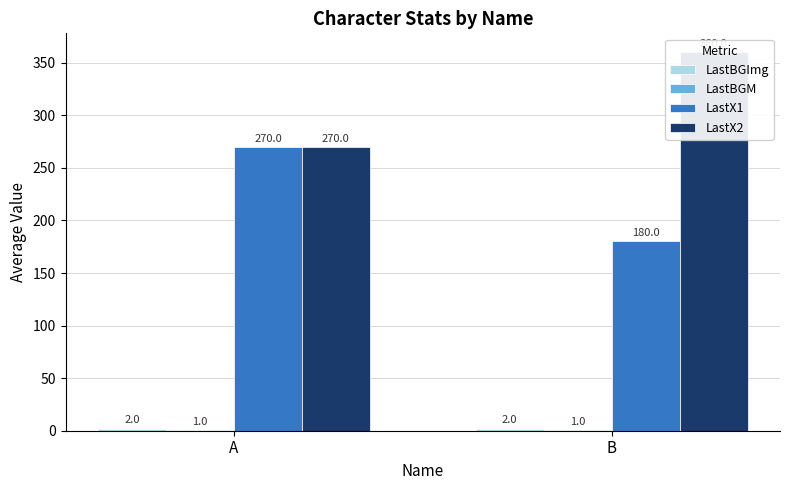

What is the difference between the highest and lowest values at B?

359